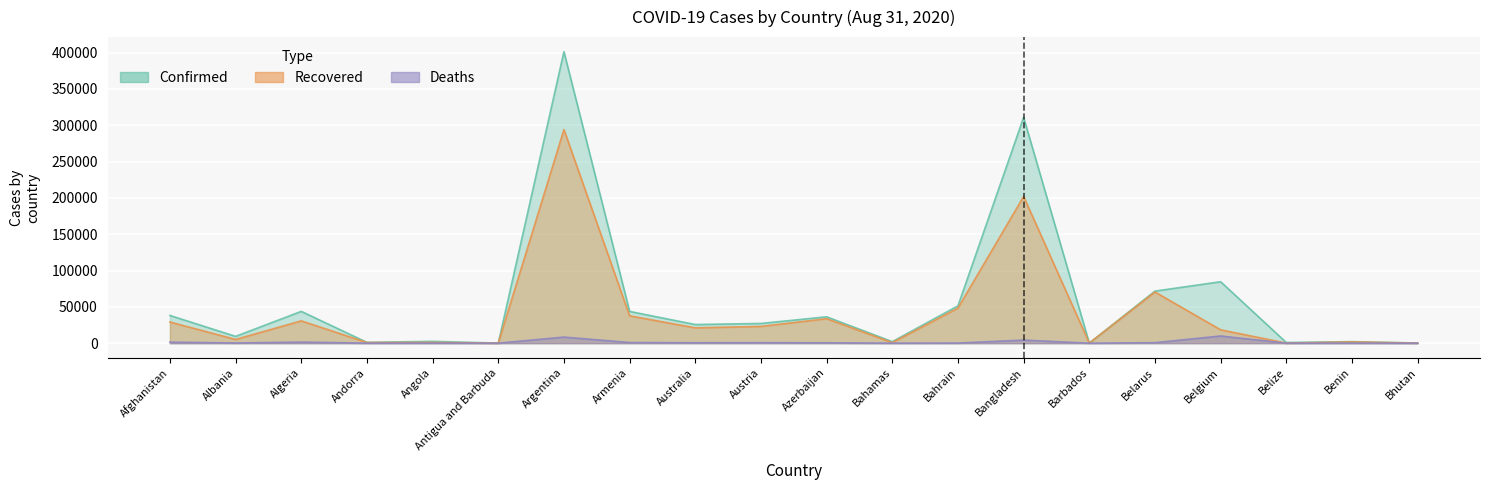

Reading right to left, what are all the values shown in this chart?

Confirmed: 195	2145	964	84599	71687	170	310822	51391	2135	36309	27166	25670	43750	401239	94	2551	1124	43781	9380	38162
Recovered: 135	1738	115	18403	70452	141	201907	48275	782	33703	23070	21114	37650	294007	91	1041	902	30717	5139	29089
Deaths: 0	40	13	9891	676	7	4248	189	50	531	733	611	877	8401	3	107	53	1491	280	1402